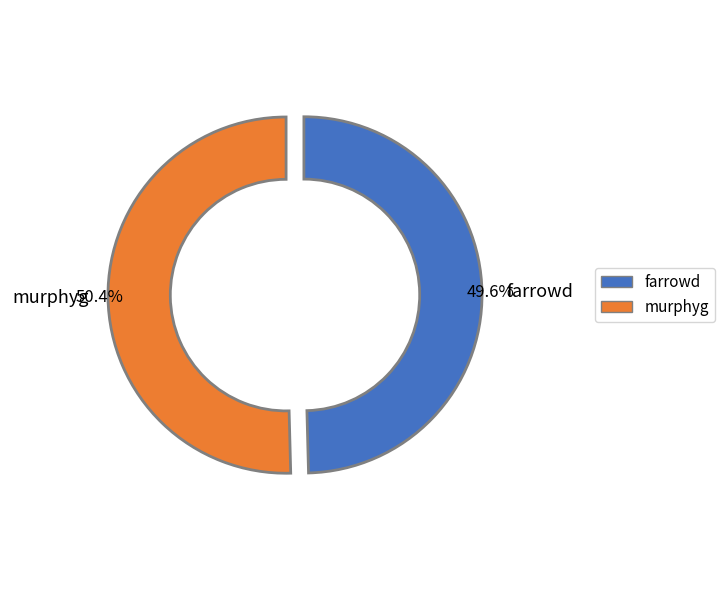

How many slices are in this pie chart?

2